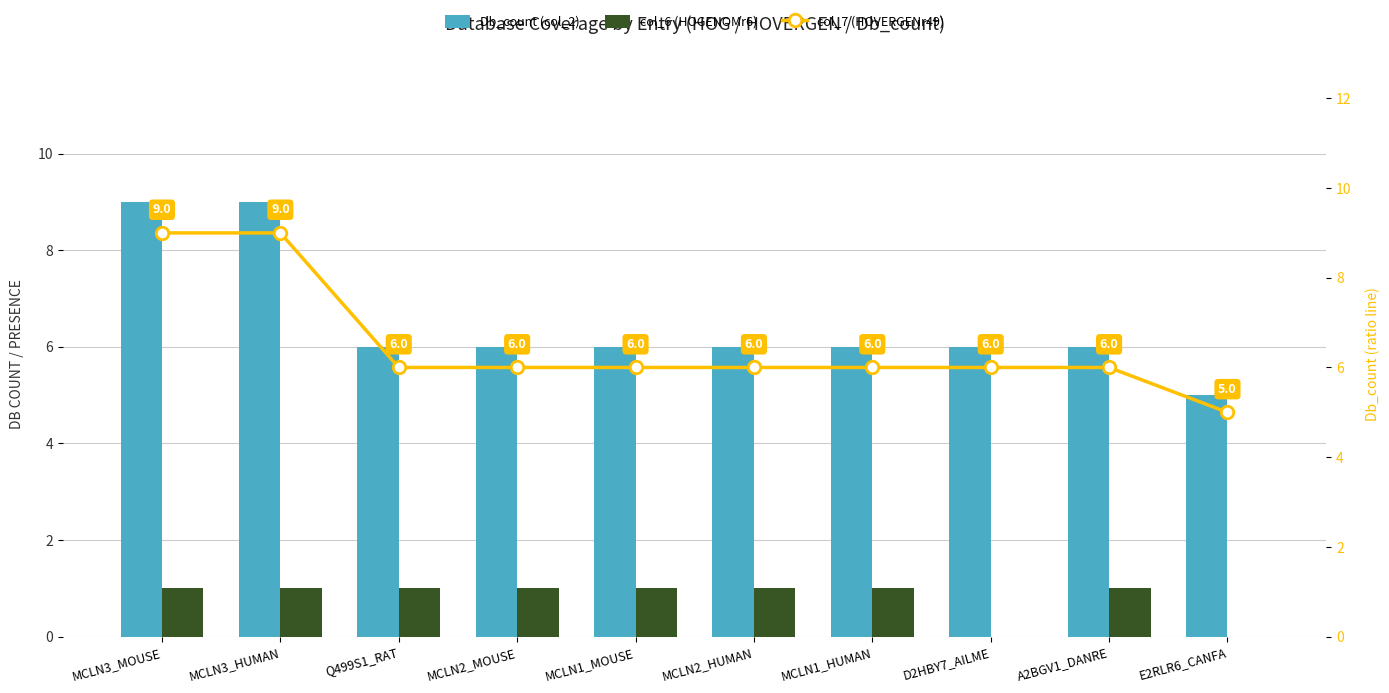

Reading right to left, transcribe all the data shown in this chart.

Db_count (col_2): E2RLR6_CANFA=5	A2BGV1_DANRE=6	D2HBY7_AILME=6	MCLN1_HUMAN=6	MCLN2_HUMAN=6	MCLN1_MOUSE=6	MCLN2_MOUSE=6	Q499S1_RAT=6	MCLN3_HUMAN=9	MCLN3_MOUSE=9
col_6 (HOGENOMr6): E2RLR6_CANFA=0	A2BGV1_DANRE=1	D2HBY7_AILME=0	MCLN1_HUMAN=1	MCLN2_HUMAN=1	MCLN1_MOUSE=1	MCLN2_MOUSE=1	Q499S1_RAT=1	MCLN3_HUMAN=1	MCLN3_MOUSE=1
col_7 (HOVERGENr49): E2RLR6_CANFA=5	A2BGV1_DANRE=6	D2HBY7_AILME=6	MCLN1_HUMAN=6	MCLN2_HUMAN=6	MCLN1_MOUSE=6	MCLN2_MOUSE=6	Q499S1_RAT=6	MCLN3_HUMAN=9	MCLN3_MOUSE=9